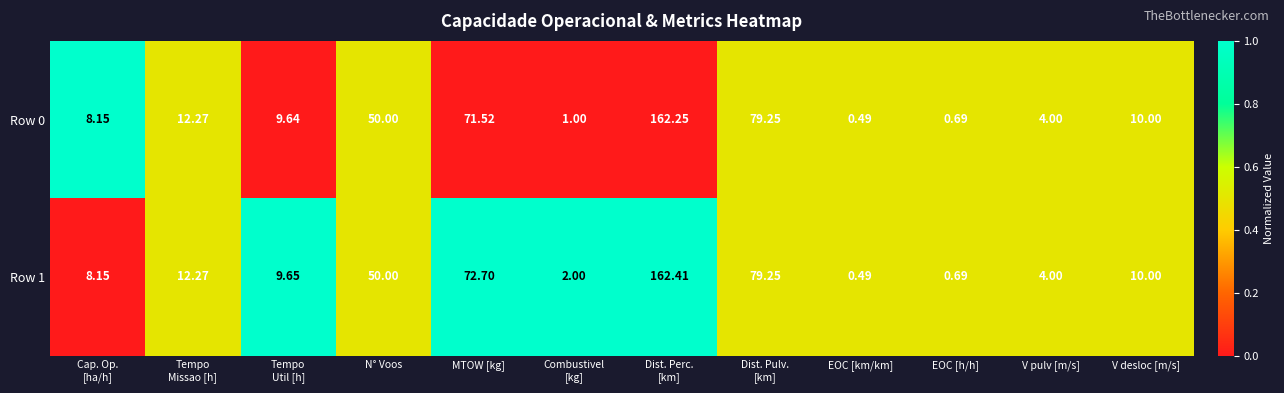

Which category has the lowest value in the Row 1 series?

EOC [km/km]